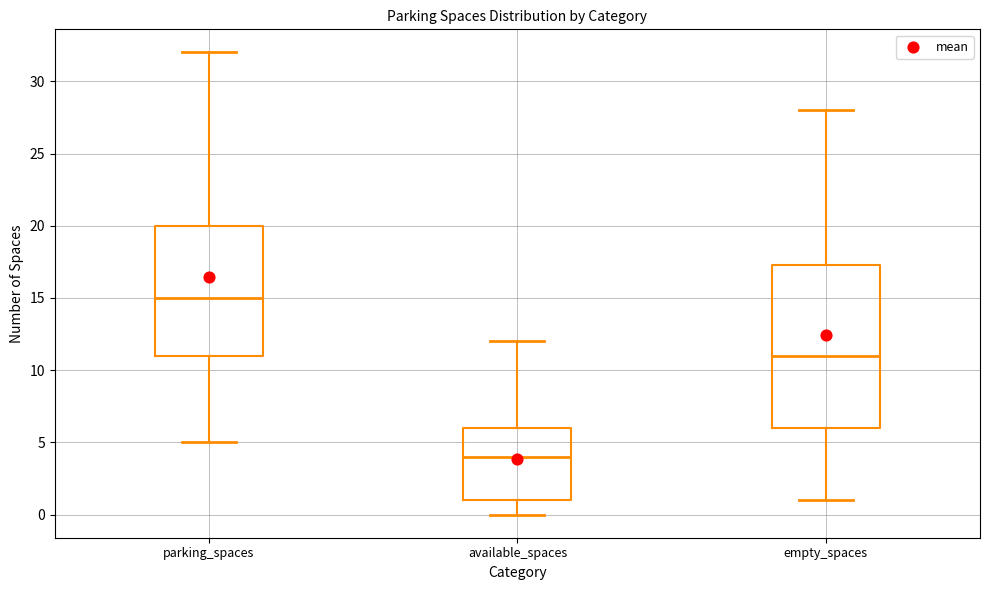

Which box's median line is the highest?

parking_spaces